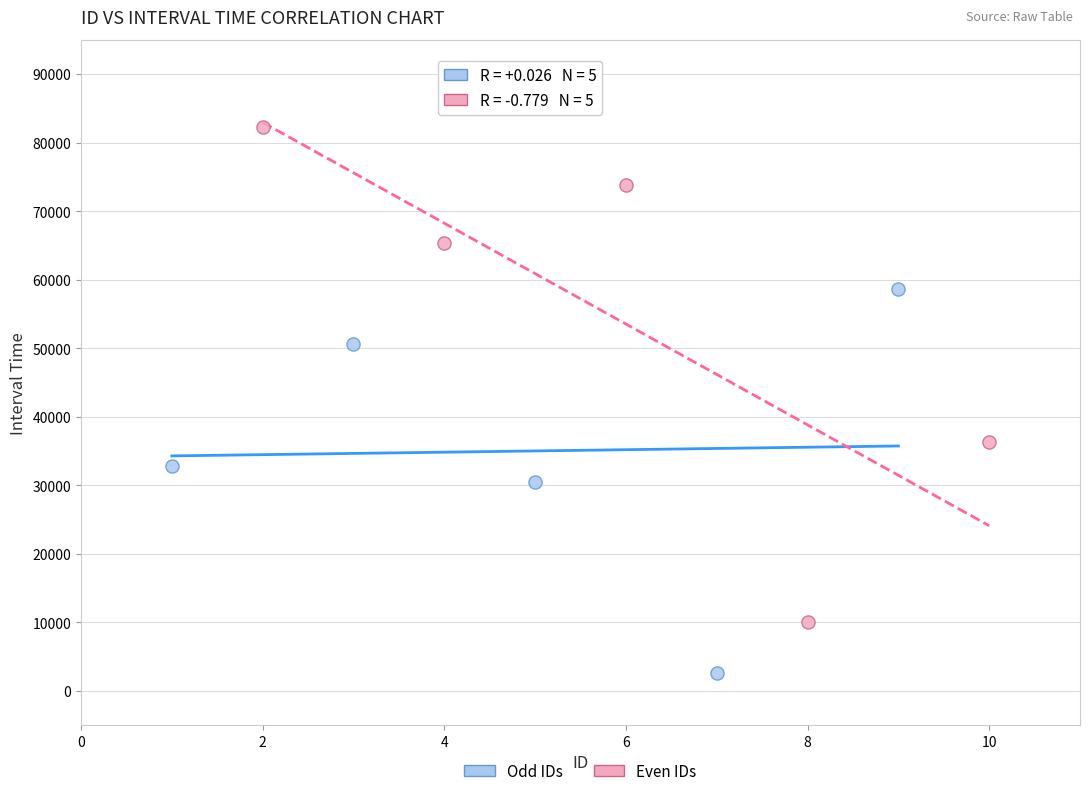

Which series has the widest spread of Y values?

Even IDs